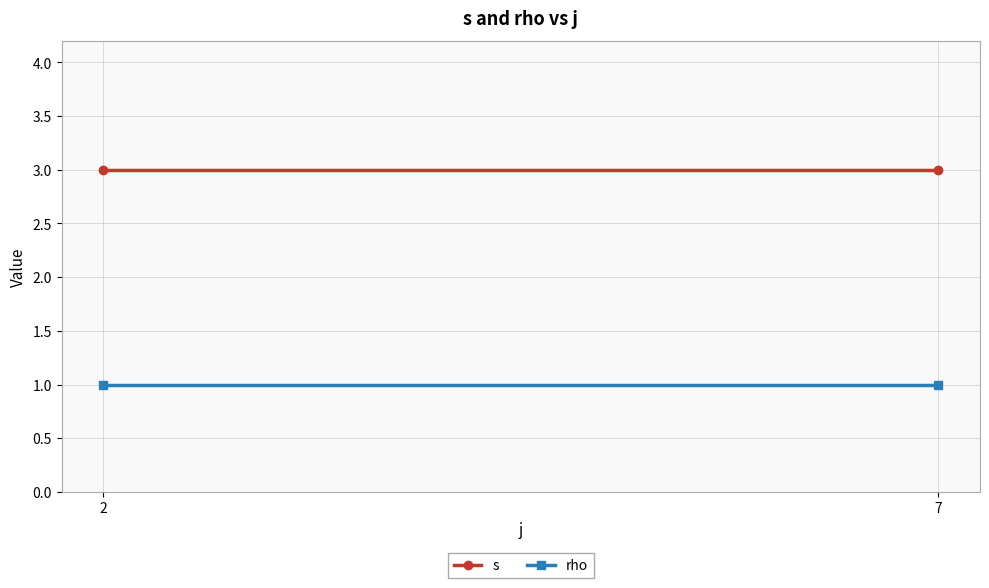

What is the average value of the s series?

3